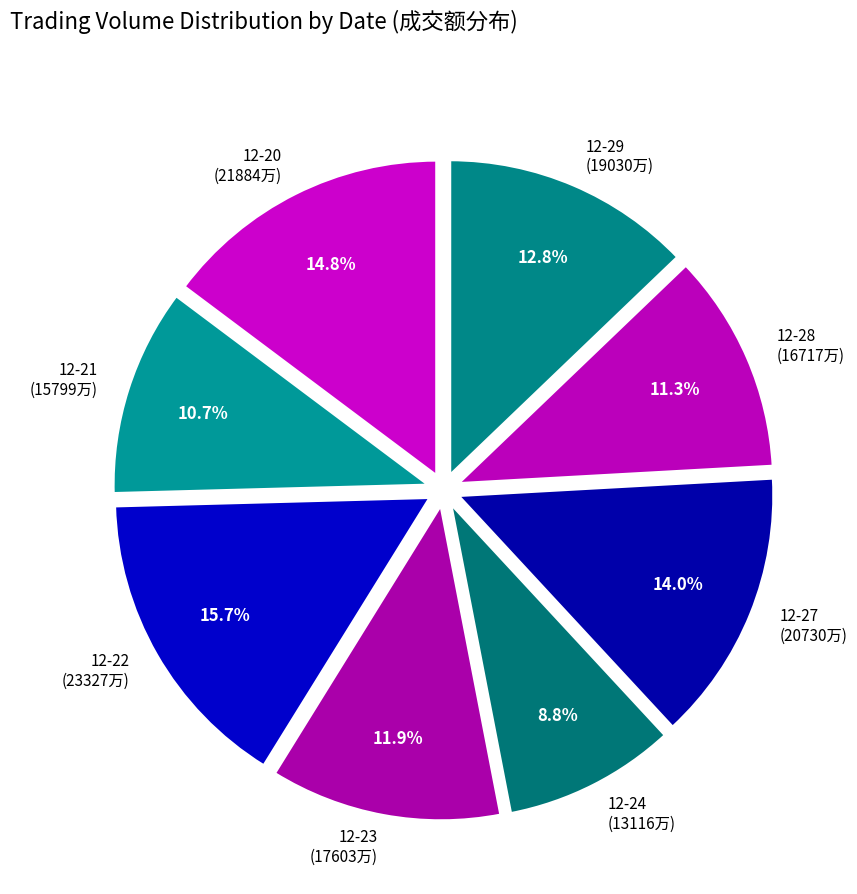

How many segments does this pie chart have?

8